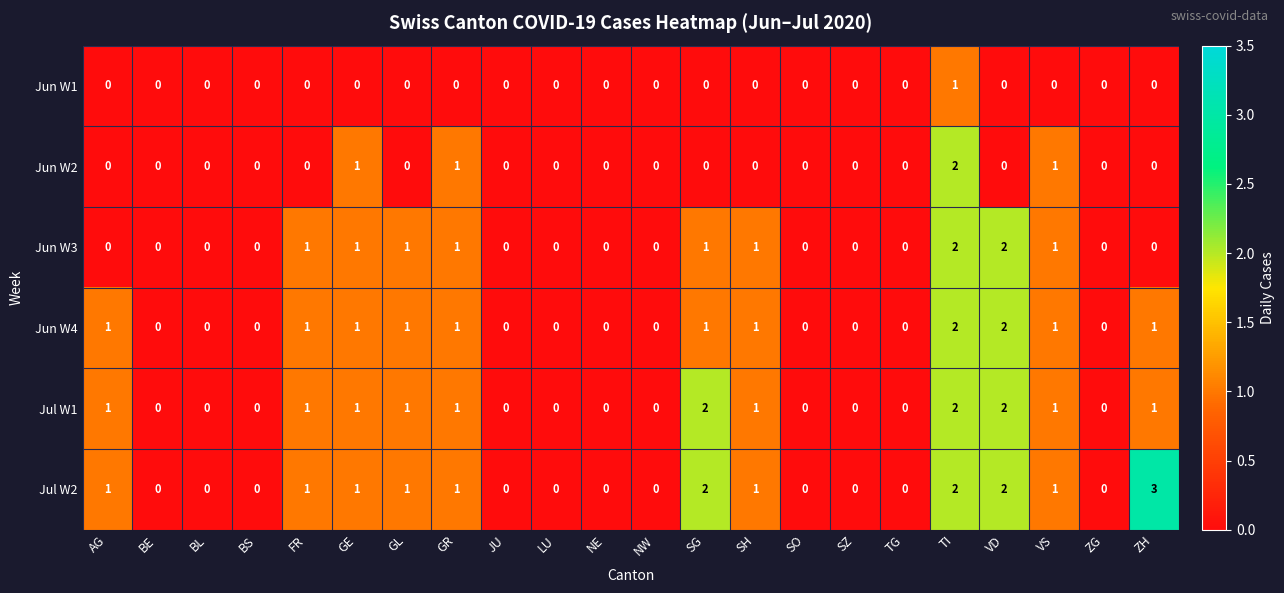

Is the value of Jun W1 at SG greater than the value of Jun W2 at GE?

No